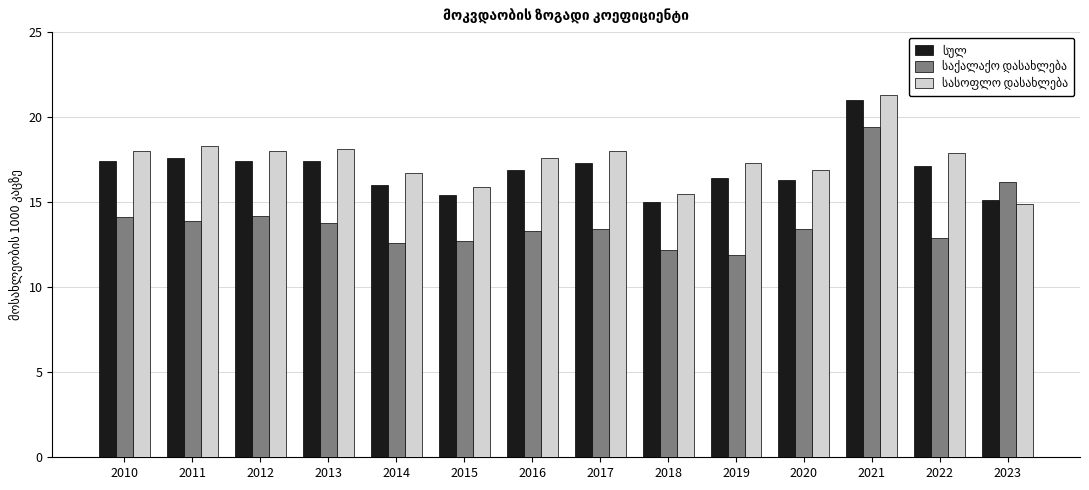

What is the difference between the maximum and minimum values in the სასოფლო დასახლება series?

6.4